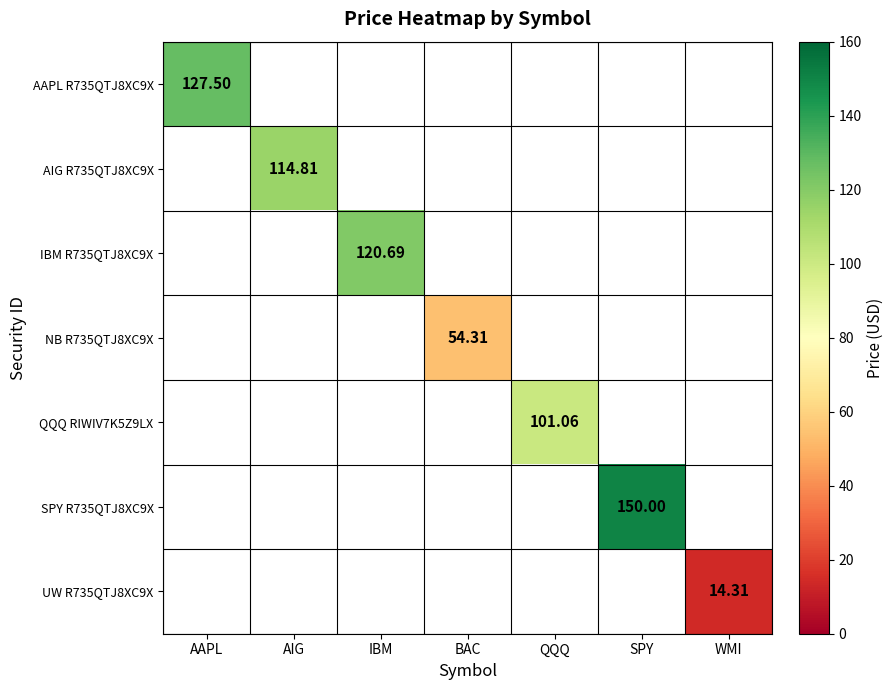

How many series are shown in this chart?

7